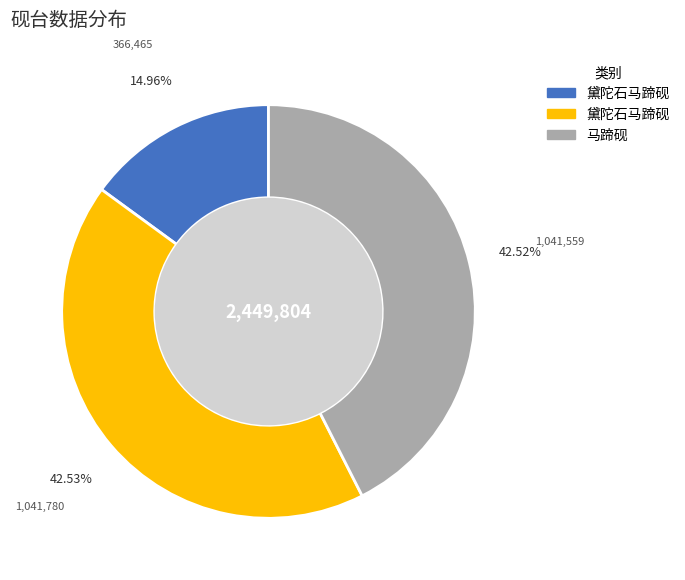

Does any single category account for the majority?

No